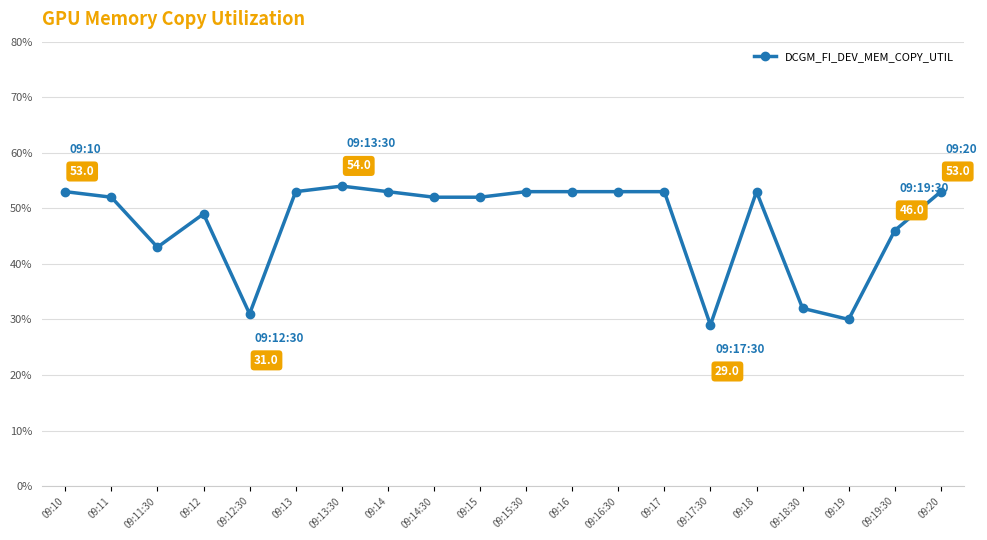

At which category does the data reach its first local valley?

09:11:30